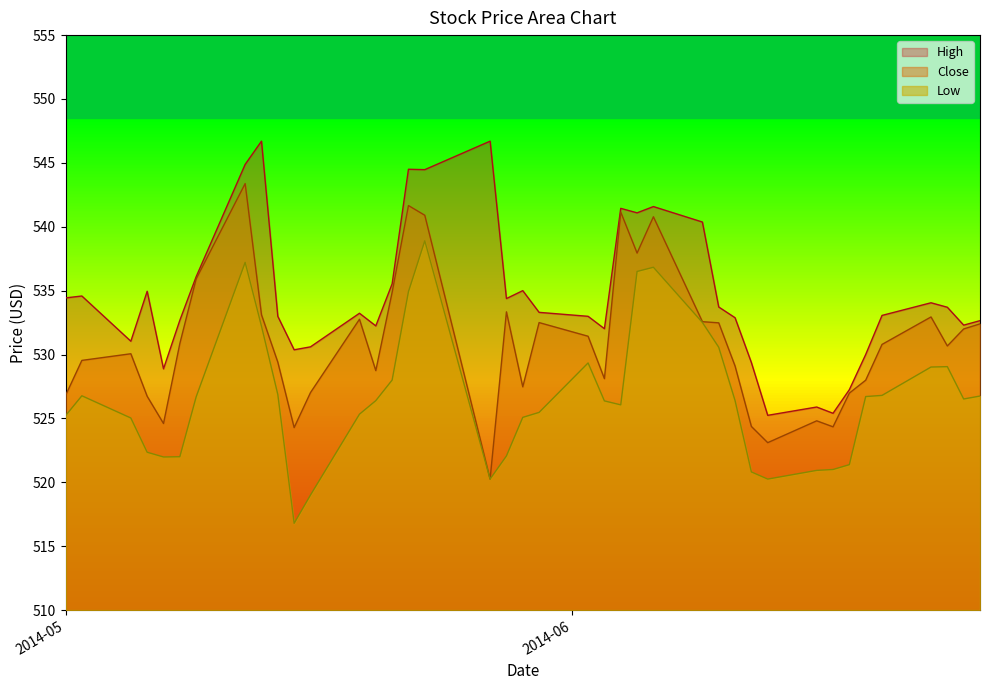

True or false: Low and High intersect in this chart.

False